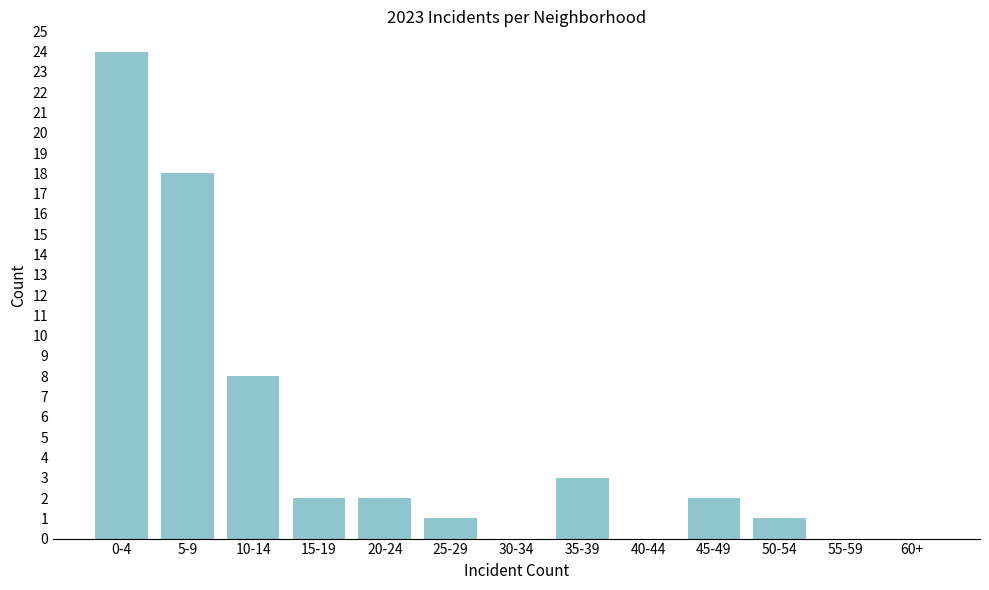

Reading left to right, list all the values displayed in this chart.

0-4=24	5-9=18	10-14=8	15-19=2	20-24=2	25-29=1	30-34=0	35-39=3	40-44=0	45-49=2	50-54=1	55-59=0	60+=0